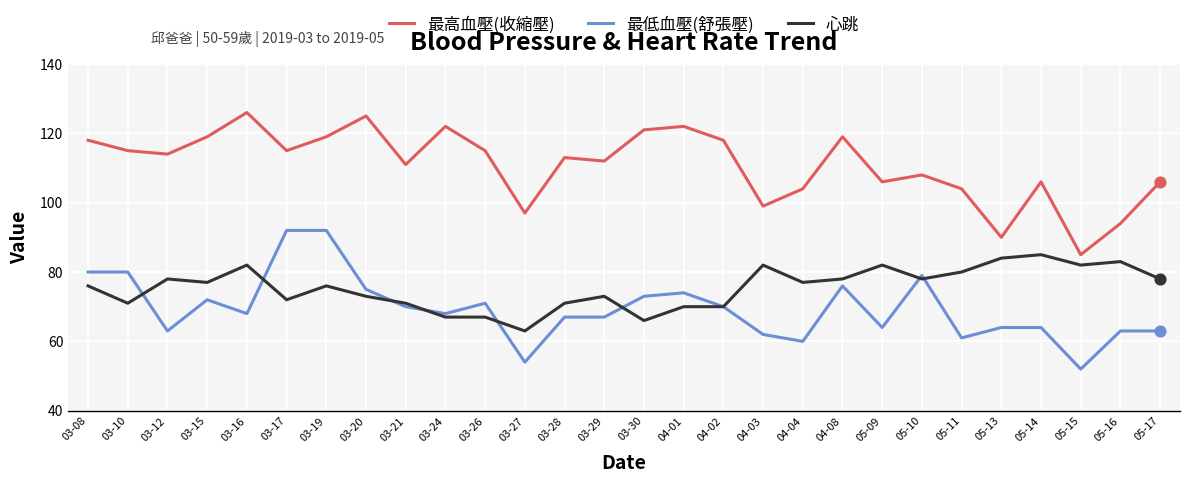

Which series has the largest total across all categories?

最高血壓(收縮壓)